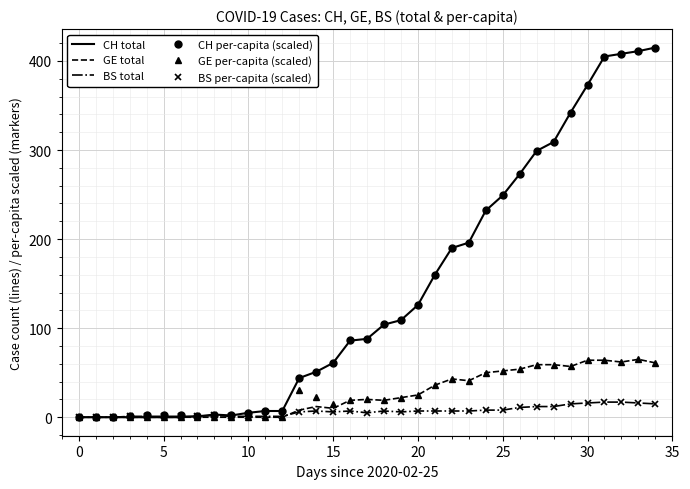

What are all the series names shown in the legend?

CH total, GE total, BS total, CH per-capita (scaled), GE per-capita (scaled), BS per-capita (scaled)